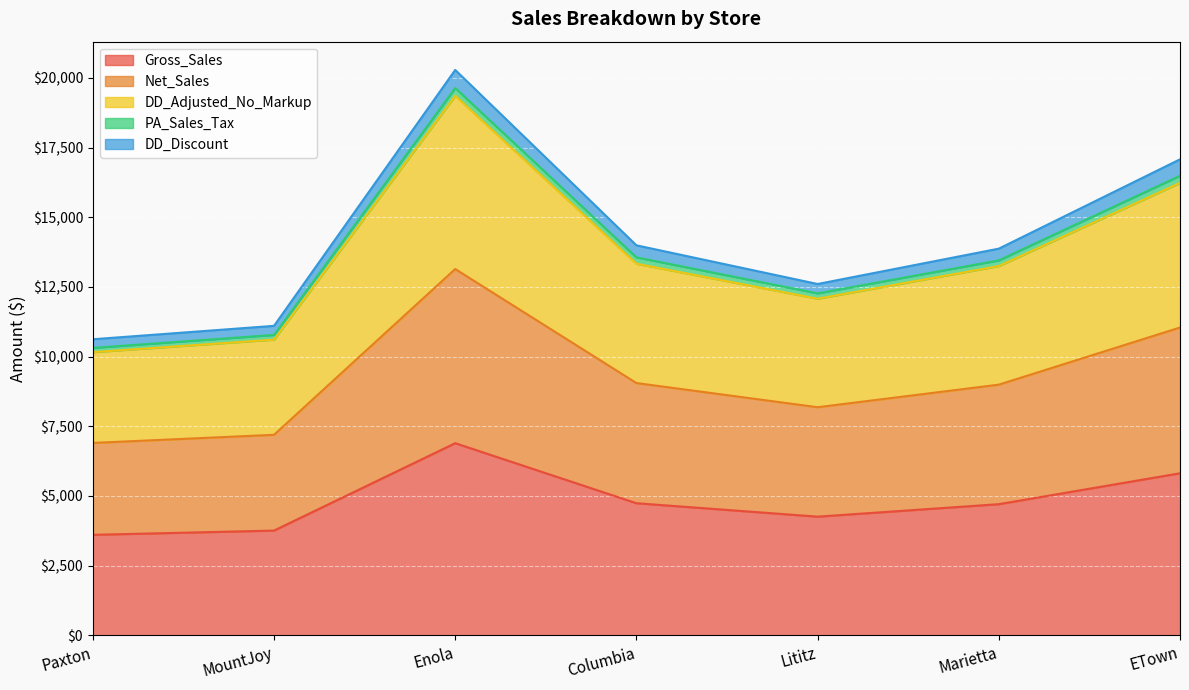

At how many categories does at least one series exceed 10209?

7